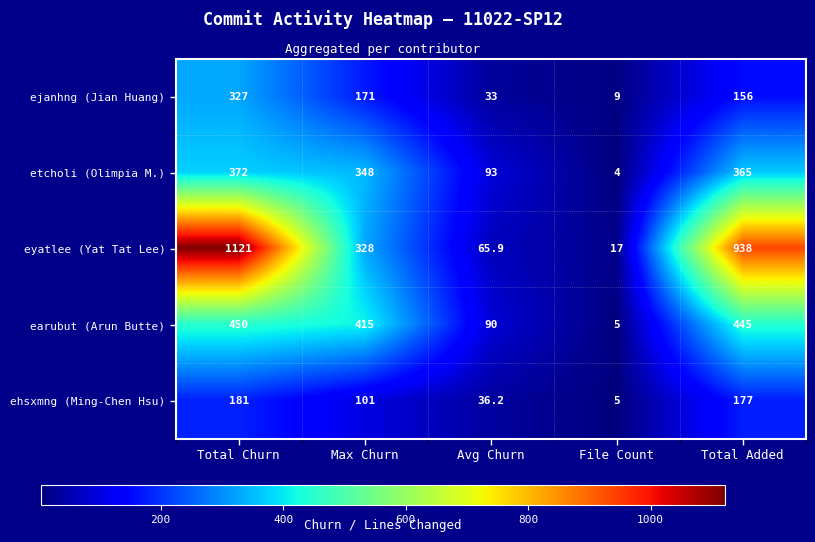

Which series has the widest spread of values?

eyatlee (Yat Tat Lee)